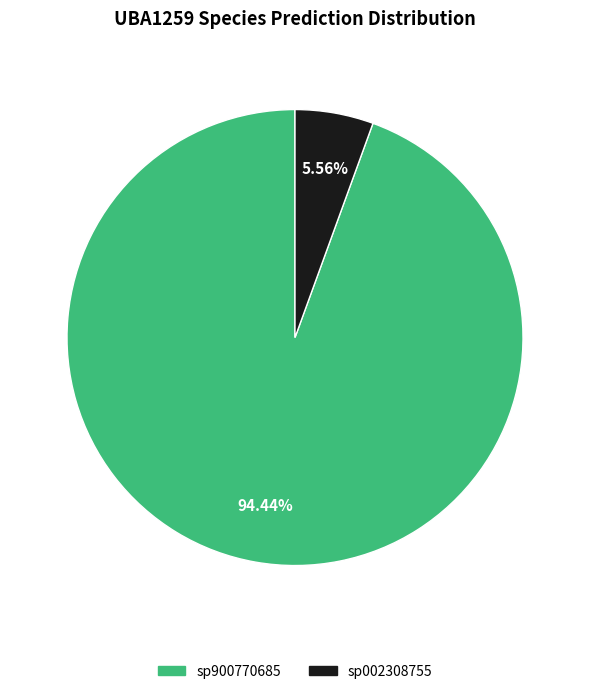

How many segments does this pie chart have?

2